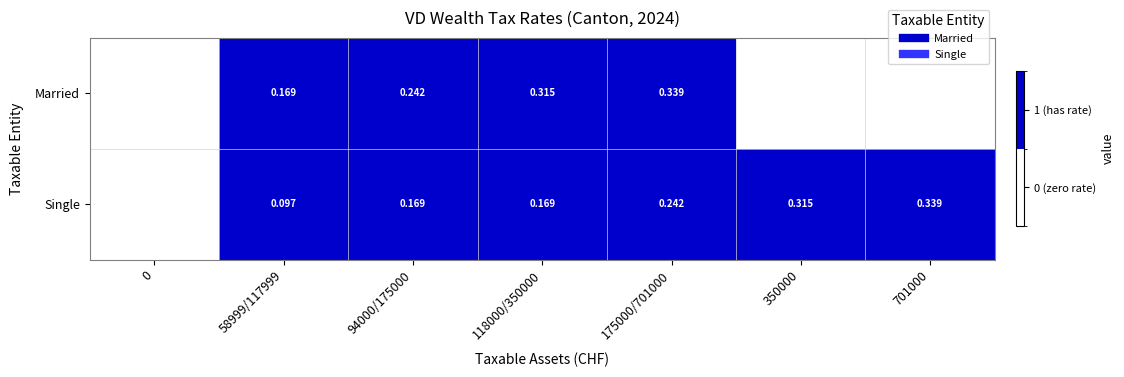

What value does the Married series have at 58999/117999?

1